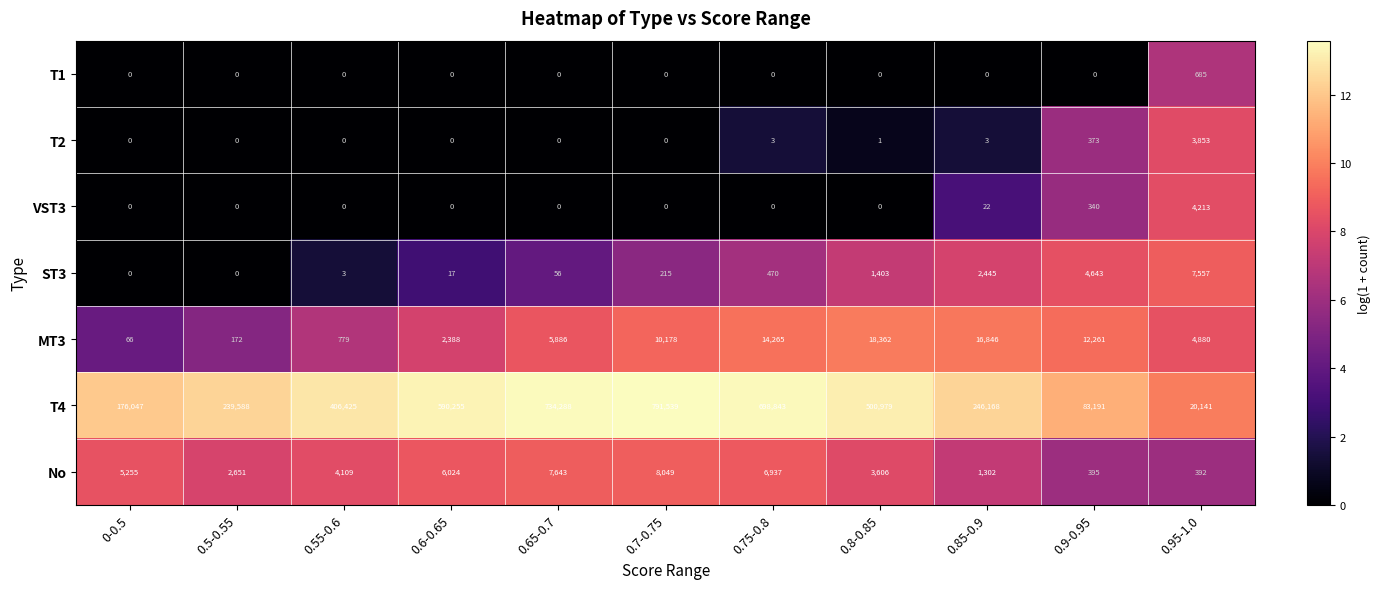

Is it true that T4 equals 10916 at 0.95-1.0?

False